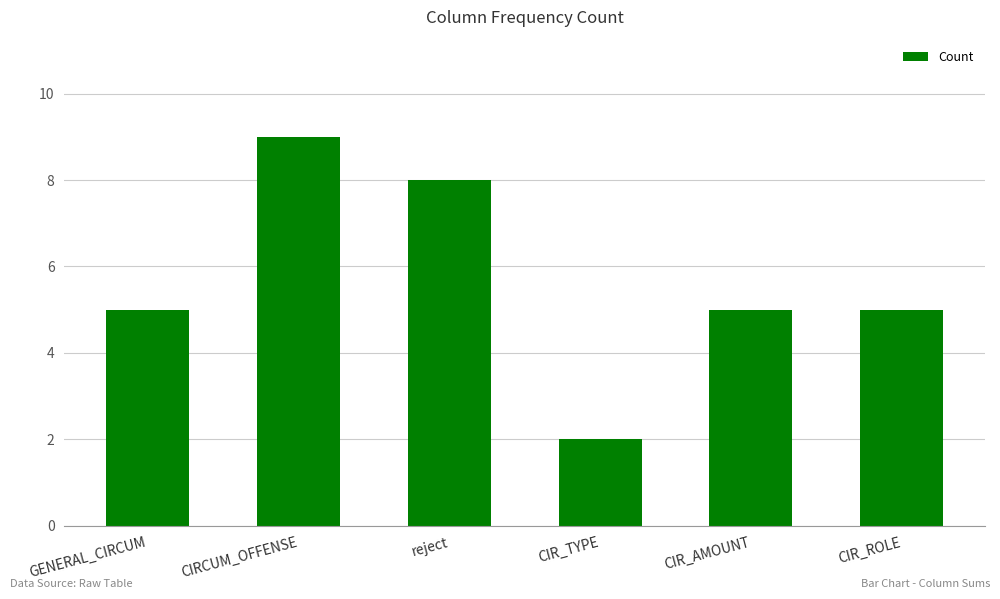

What is the smallest value displayed?

2